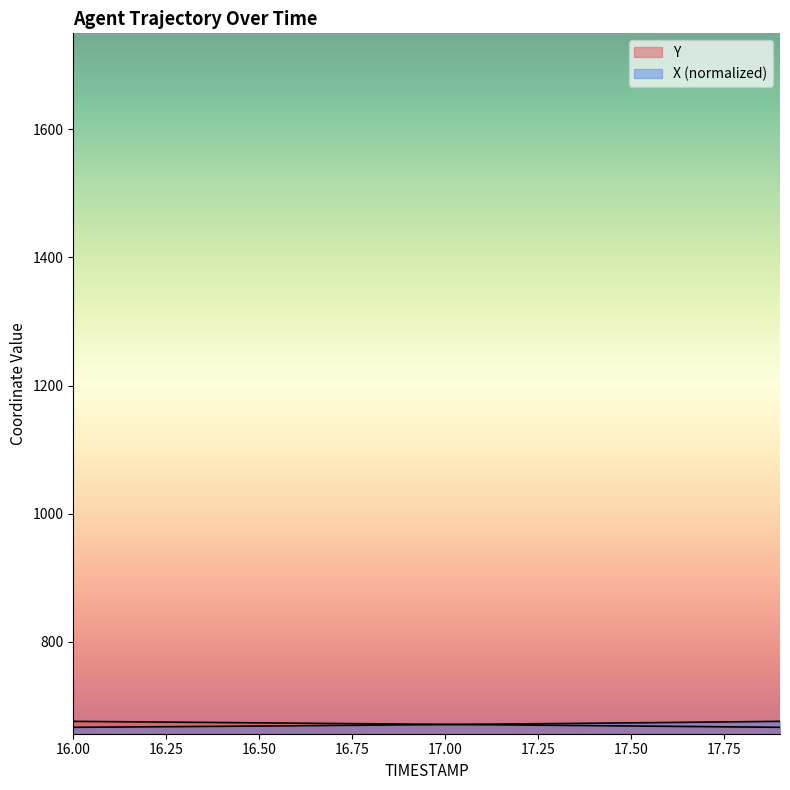

At which category does the chart reach its peak across all series?

17.9